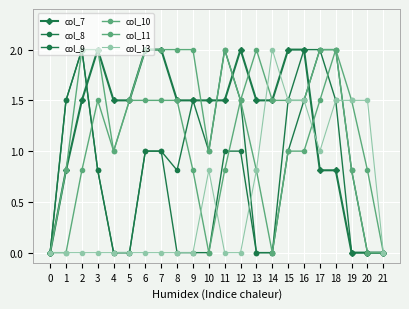

Where does the col_7 series first go above 1?

2